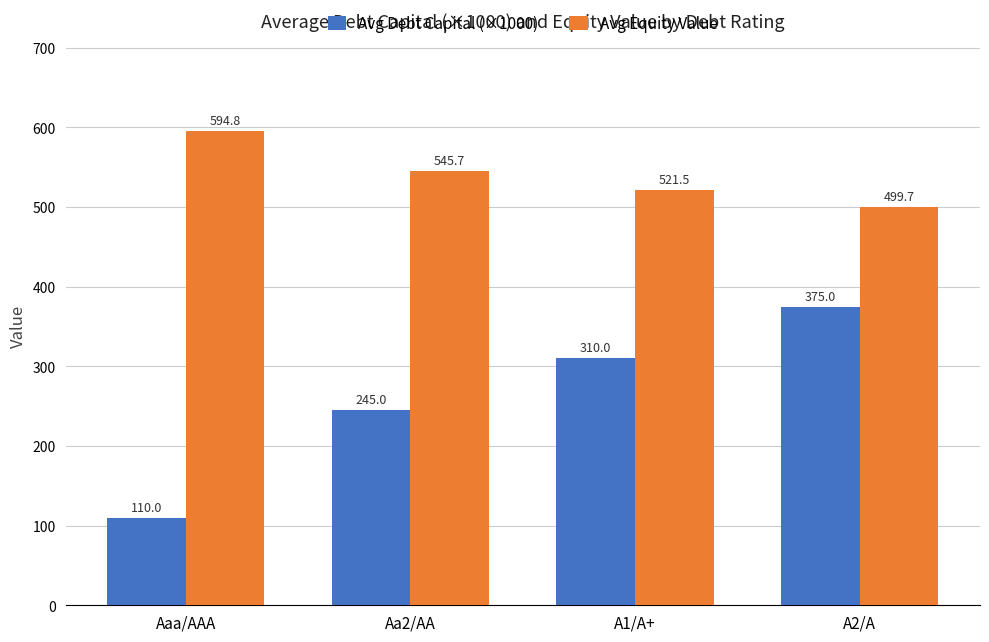

Reading left to right, list all the values displayed in this chart.

Avg Debt Capital (×1000): Aaa/AAA=110.0	Aa2/AA=245.0	A1/A+=310.0	A2/A=375.0
Avg Equity Value: Aaa/AAA=594.8	Aa2/AA=545.7	A1/A+=521.5	A2/A=499.7